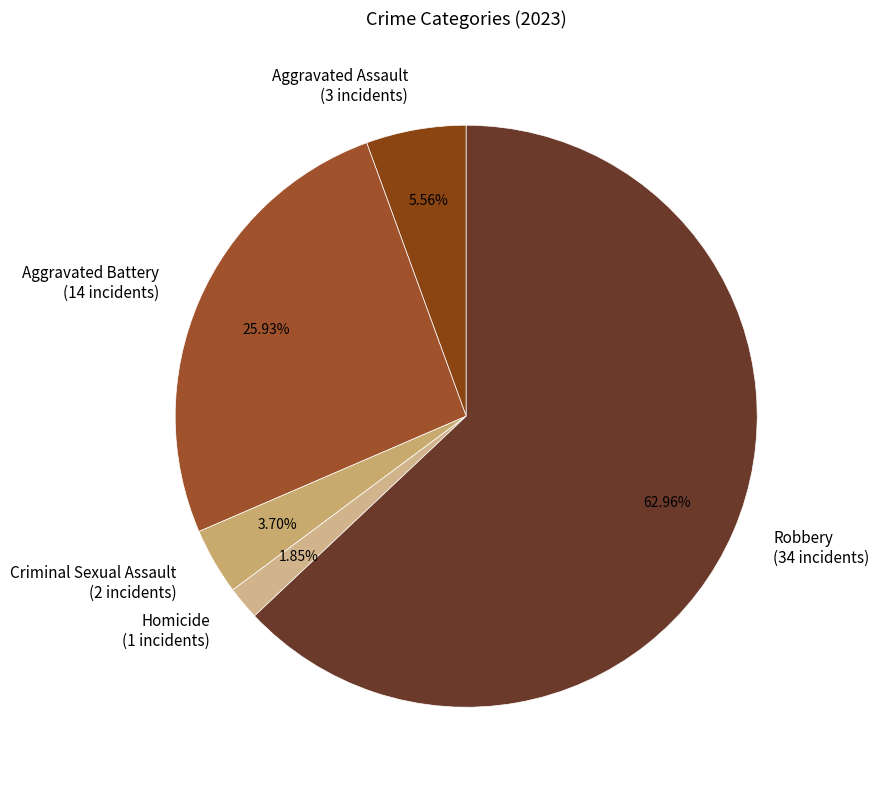

To the nearest percent, what percentage of the pie is Aggravated Assault?

6%